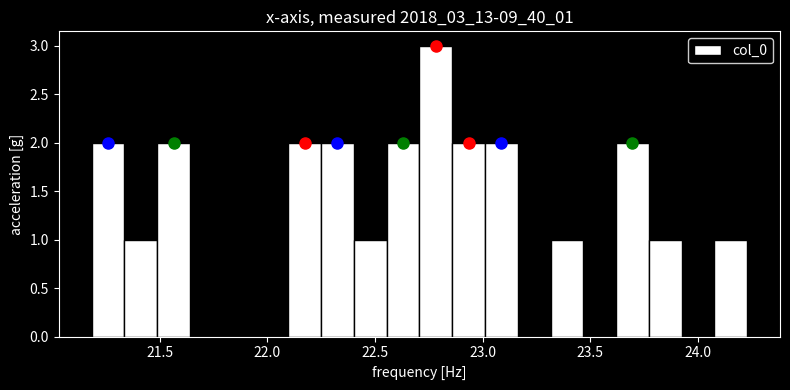

Read against the x-axis, roughly where is the centre of the tallest bar?

22.80